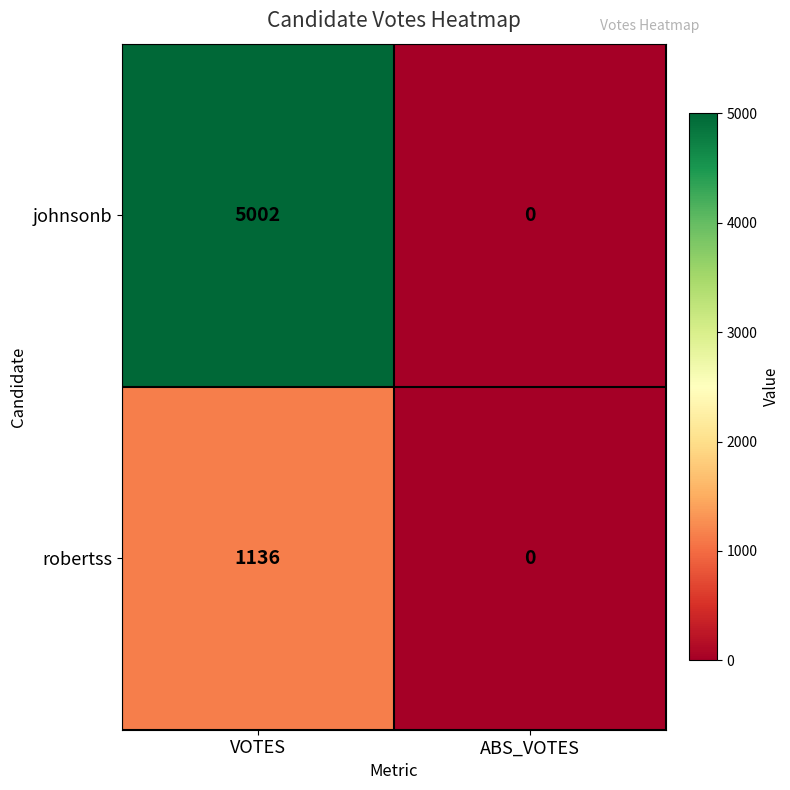

At which category does the chart reach its minimum across all series?

ABS_VOTES